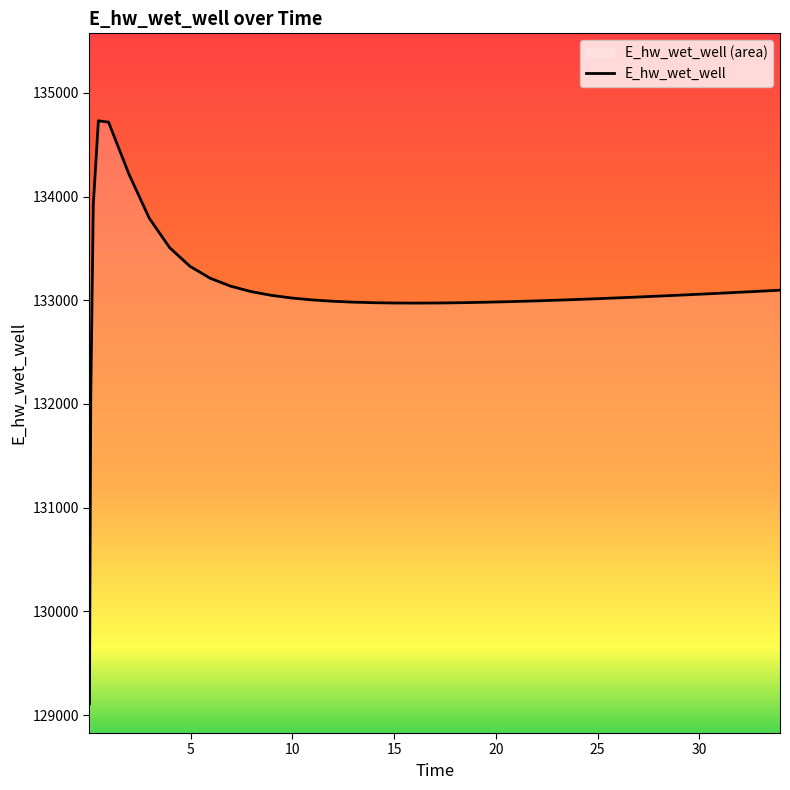

What position from the right is 0.46875?

37